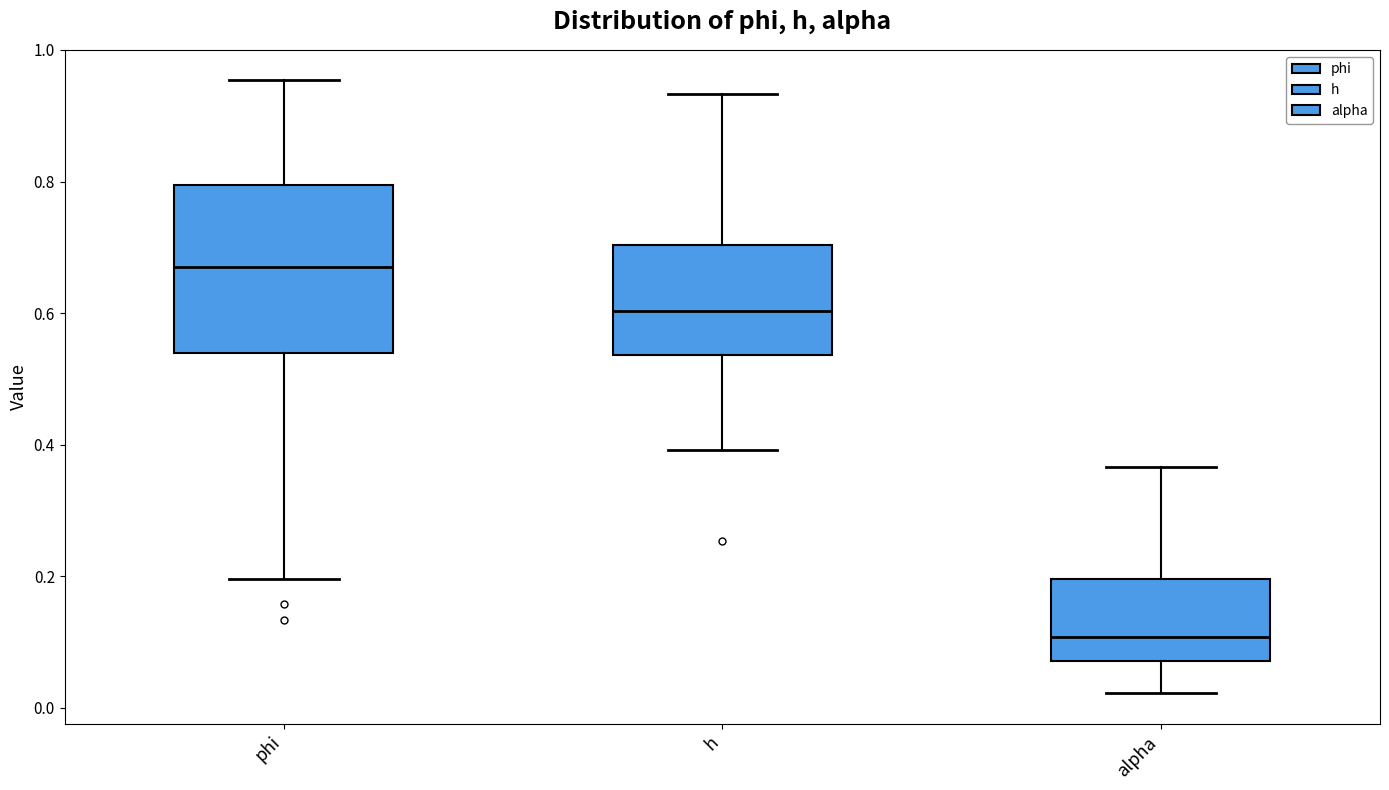

Which box's median line is the highest?

phi